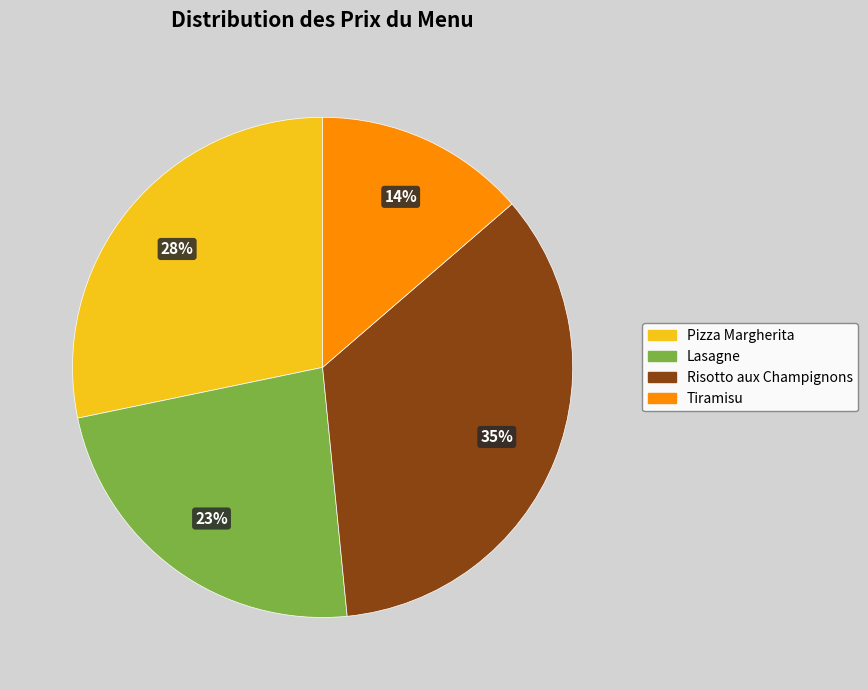

Combined, do Risotto aux Champignons and Lasagne account for over 50%?

Yes